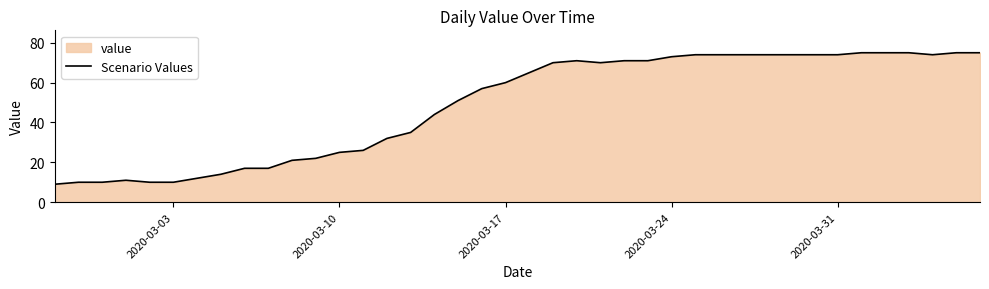

What is the sum of all values?

1951